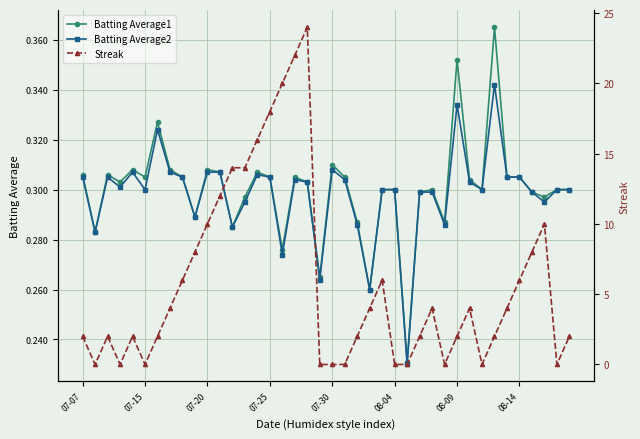

At which category is the sum across all series the highest?

18